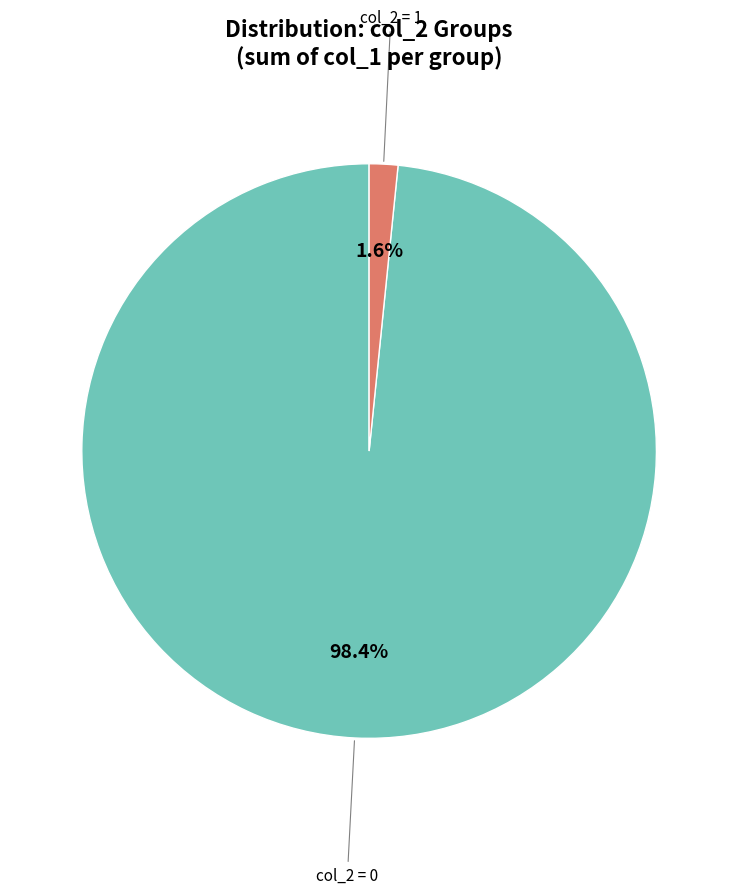

To the nearest percent, what is the average slice percentage?

50%